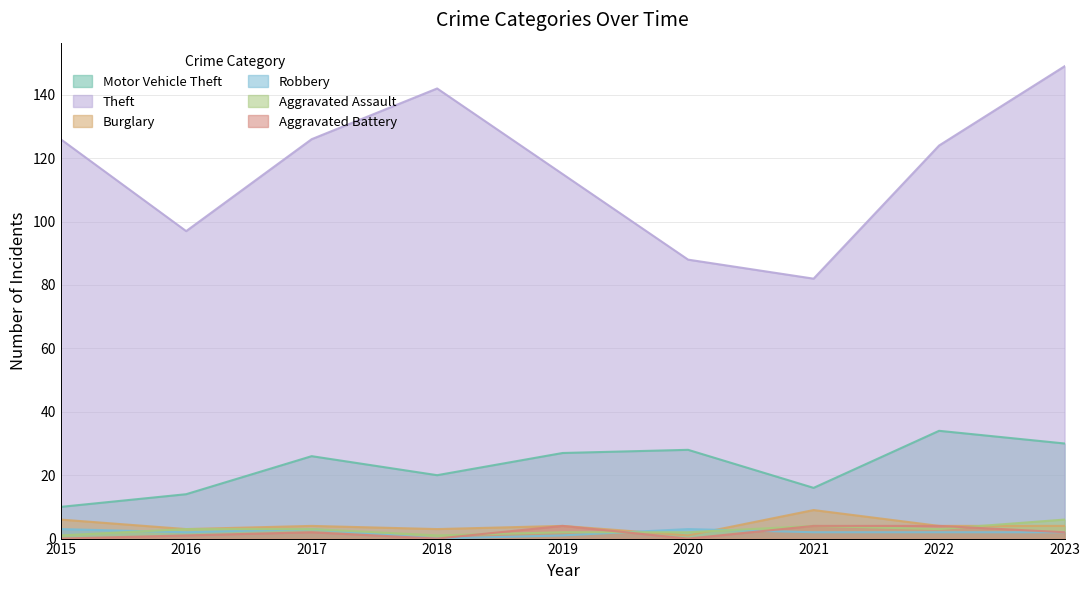

At which label does Burglary reach its peak?

2021